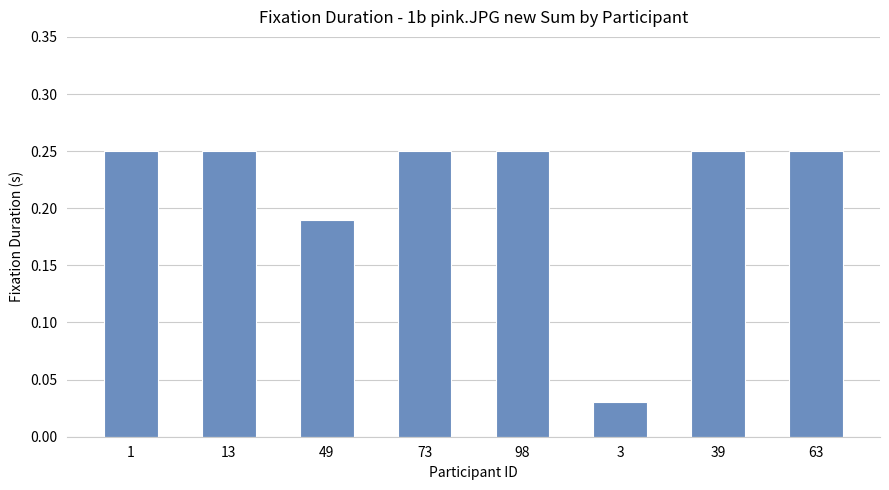

How many bars are there in total?

8